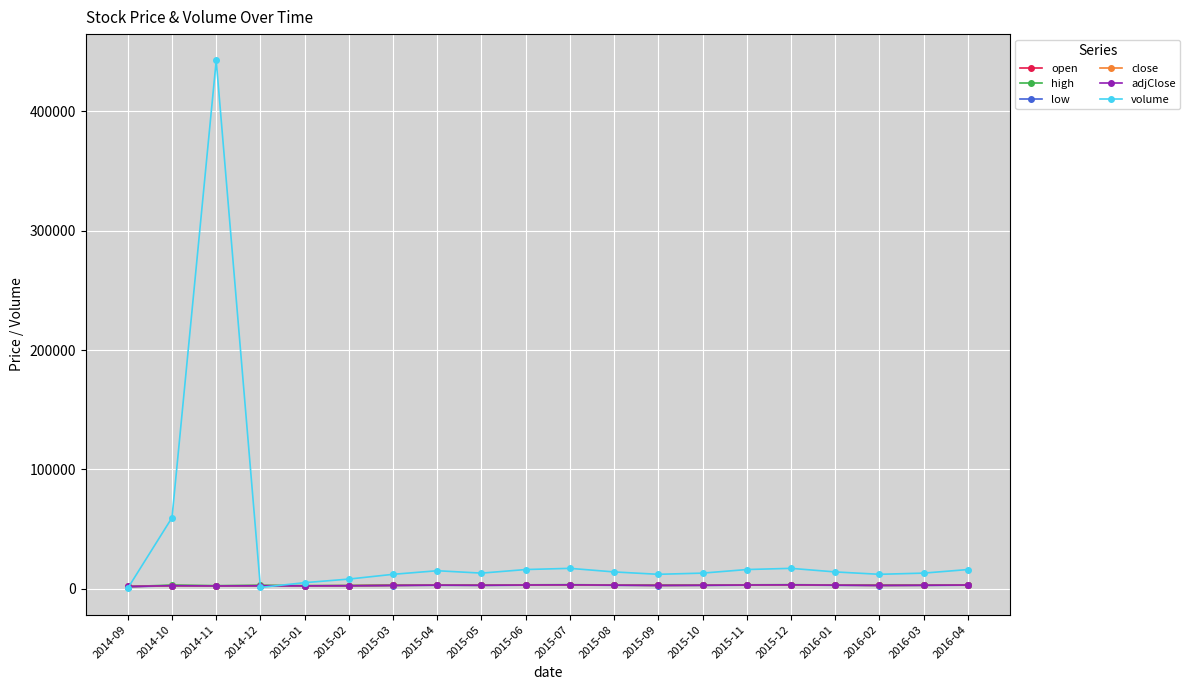

Which series has the largest range (max minus min)?

volume